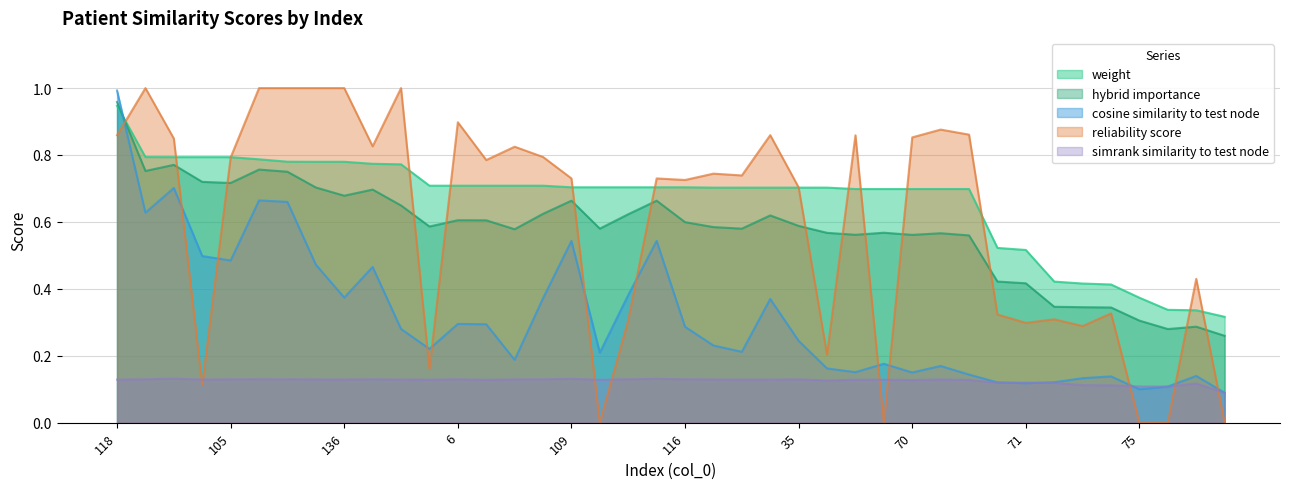

Reading right to left, list all the values displayed in this chart.

weight: 98=0.3	30=0.3	47=0.3	75=0.4	79=0.4	66=0.4	122=0.4	71=0.5	11=0.5	119=0.7	36=0.7	70=0.7	60=0.7	134=0.7	2=0.7	35=0.7	57=0.7	129=0.7	113=0.7	116=0.7	8=0.7	45=0.7	94=0.7	109=0.7	123=0.7	65=0.7	81=0.7	6=0.7	58=0.7	42=0.8	93=0.8	136=0.8	106=0.8	7=0.8	56=0.8	105=0.8	117=0.8	80=0.8	59=0.8	118=0.9
hybrid_importance: 98=0.3	30=0.3	47=0.3	75=0.3	79=0.3	66=0.3	122=0.3	71=0.4	11=0.4	119=0.6	36=0.6	70=0.6	60=0.6	134=0.6	2=0.6	35=0.6	57=0.6	129=0.6	113=0.6	116=0.6	8=0.7	45=0.6	94=0.6	109=0.7	123=0.6	65=0.6	81=0.6	6=0.6	58=0.6	42=0.6	93=0.7	136=0.7	106=0.7	7=0.7	56=0.8	105=0.7	117=0.7	80=0.8	59=0.8	118=1.0
cosine_similarity_to_test_node: 98=0.1	30=0.1	47=0.1	75=0.1	79=0.1	66=0.1	122=0.1	71=0.1	11=0.1	119=0.1	36=0.2	70=0.2	60=0.2	134=0.2	2=0.2	35=0.2	57=0.4	129=0.2	113=0.2	116=0.3	8=0.5	45=0.4	94=0.2	109=0.5	123=0.4	65=0.2	81=0.3	6=0.3	58=0.2	42=0.3	93=0.5	136=0.4	106=0.5	7=0.7	56=0.7	105=0.5	117=0.5	80=0.7	59=0.6	118=1.0
reliability_score: 98=0.0	30=0.4	47=0.0	75=0.0	79=0.3	66=0.3	122=0.3	71=0.3	11=0.3	119=0.9	36=0.9	70=0.9	60=0.0	134=0.9	2=0.2	35=0.7	57=0.9	129=0.7	113=0.7	116=0.7	8=0.7	45=0.3	94=0.0	109=0.7	123=0.8	65=0.8	81=0.8	6=0.9	58=0.2	42=1.0	93=0.8	136=1.0	106=1.0	7=1.0	56=1.0	105=0.8	117=0.1	80=0.8	59=1.0	118=0.9
simrank_similarity_to_test_node: 98=0.1	30=0.1	47=0.1	75=0.1	79=0.1	66=0.1	122=0.1	71=0.1	11=0.1	119=0.1	36=0.1	70=0.1	60=0.1	134=0.1	2=0.1	35=0.1	57=0.1	129=0.1	113=0.1	116=0.1	8=0.1	45=0.1	94=0.1	109=0.1	123=0.1	65=0.1	81=0.1	6=0.1	58=0.1	42=0.1	93=0.1	136=0.1	106=0.1	7=0.1	56=0.1	105=0.1	117=0.1	80=0.1	59=0.1	118=0.1